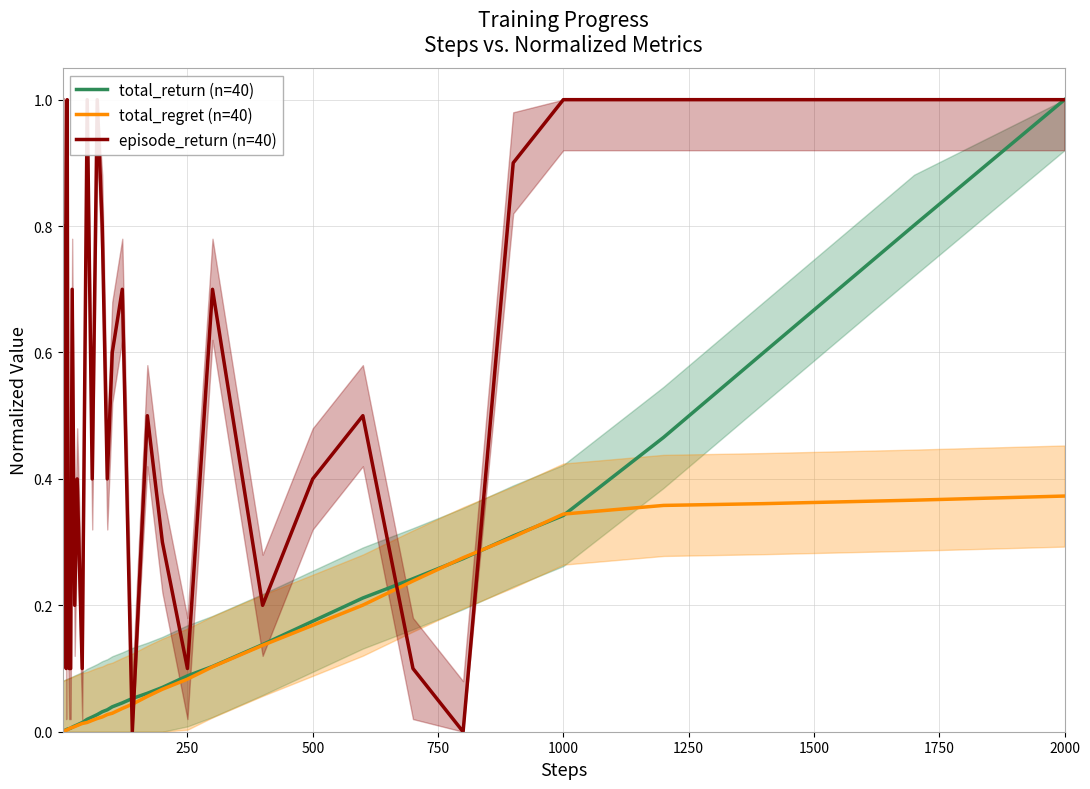

How many lines are shown in the chart?

3